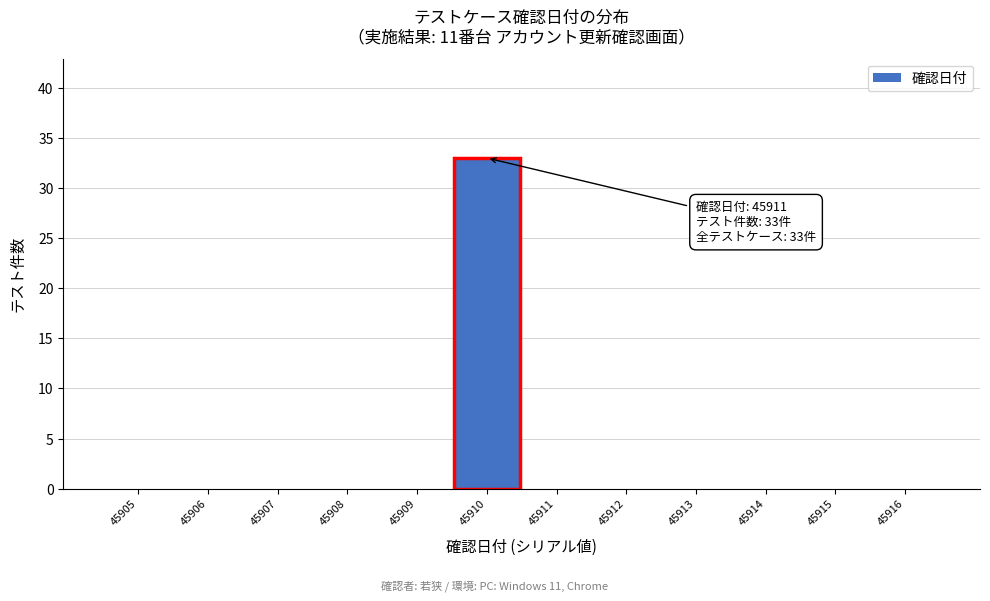

Reading right to left, transcribe all the data shown in this chart.

45916=0	45915=0	45914=0	45913=0	45912=0	45911=0	45910=33	45909=0	45908=0	45907=0	45906=0	45905=0